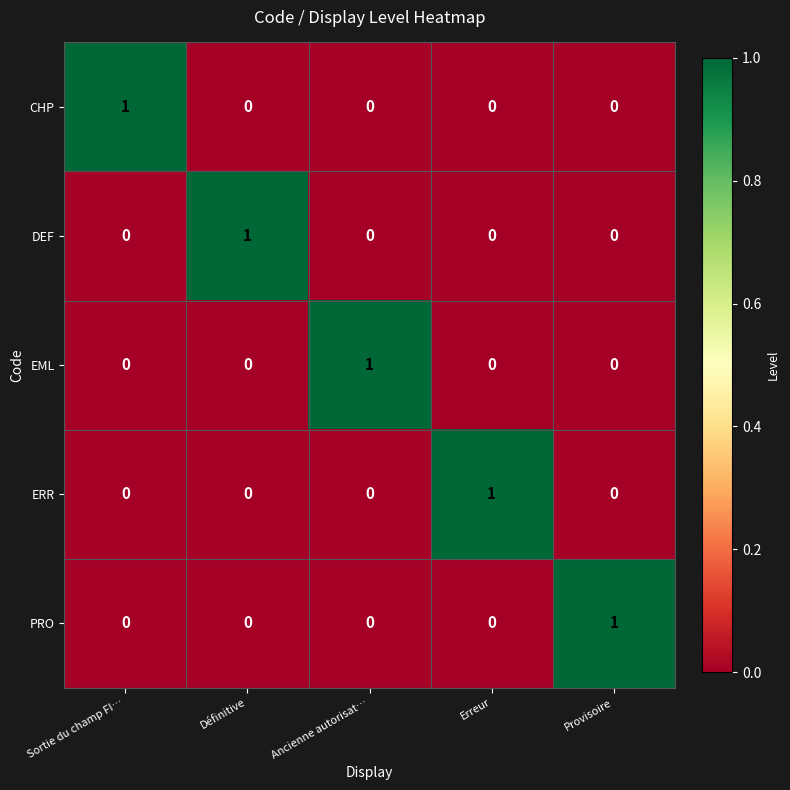

Is it true that EML equals 0 at Définitive?

True